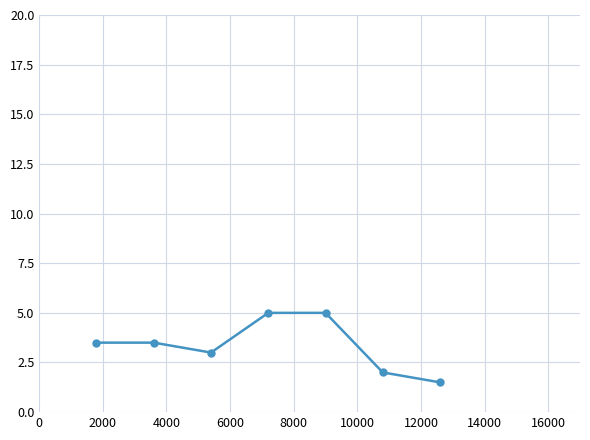

How many lines are shown in the chart?

1